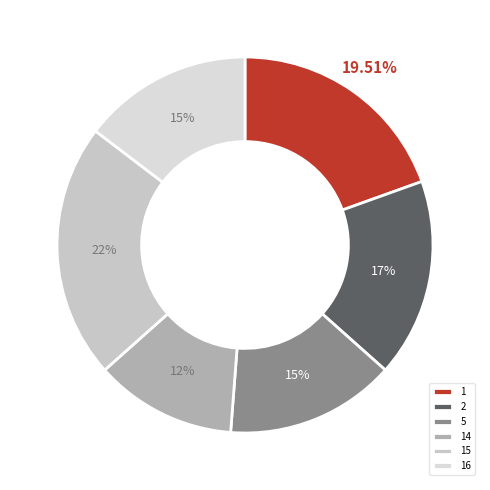

Is there a majority slice in this chart?

No